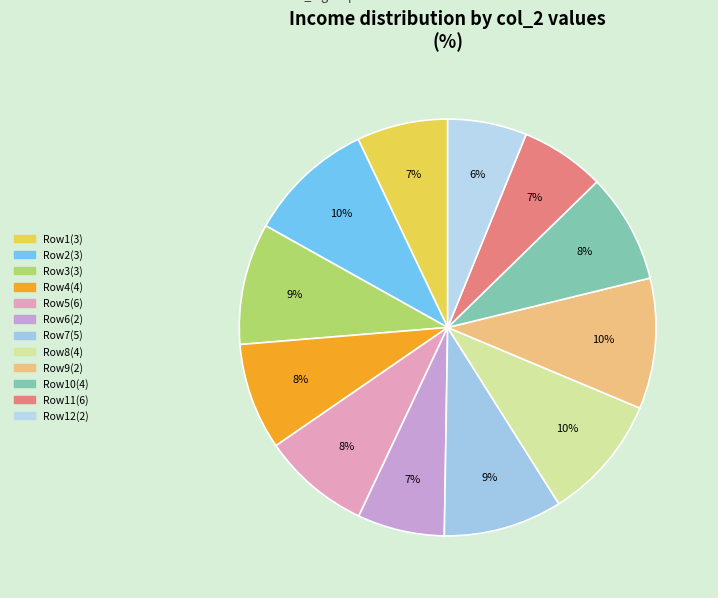

How many slices are in this pie chart?

12